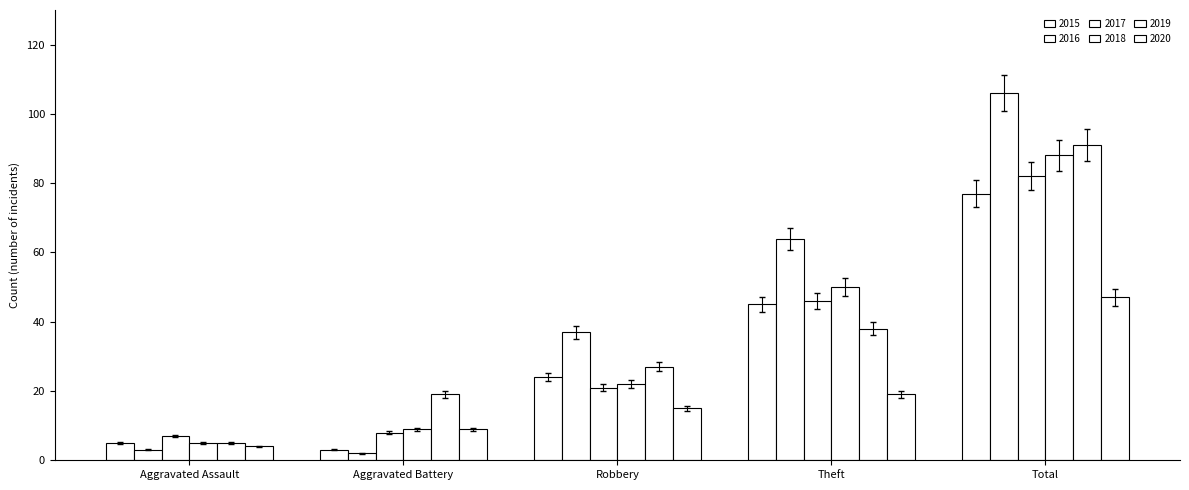

Between Robbery and Aggravated Battery, which is larger?

Robbery